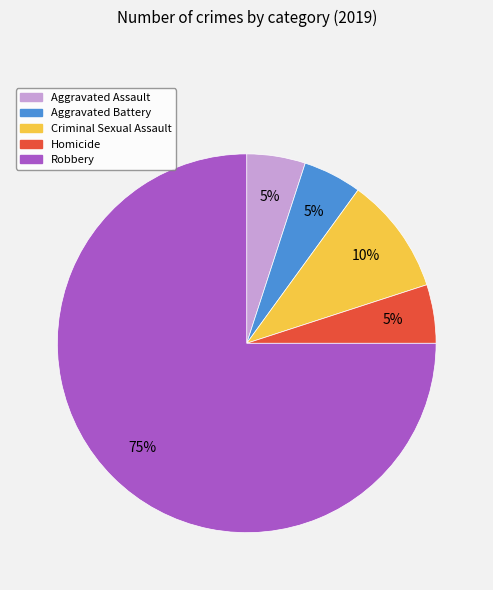

What percentage is the Aggravated Battery slice, to the nearest percent?

5%